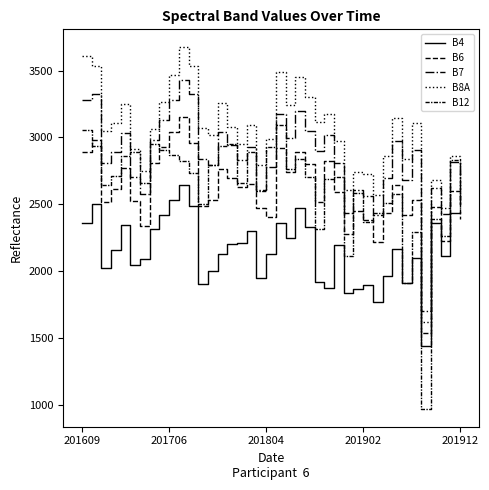

What is the minimum value shown in the chart?

973